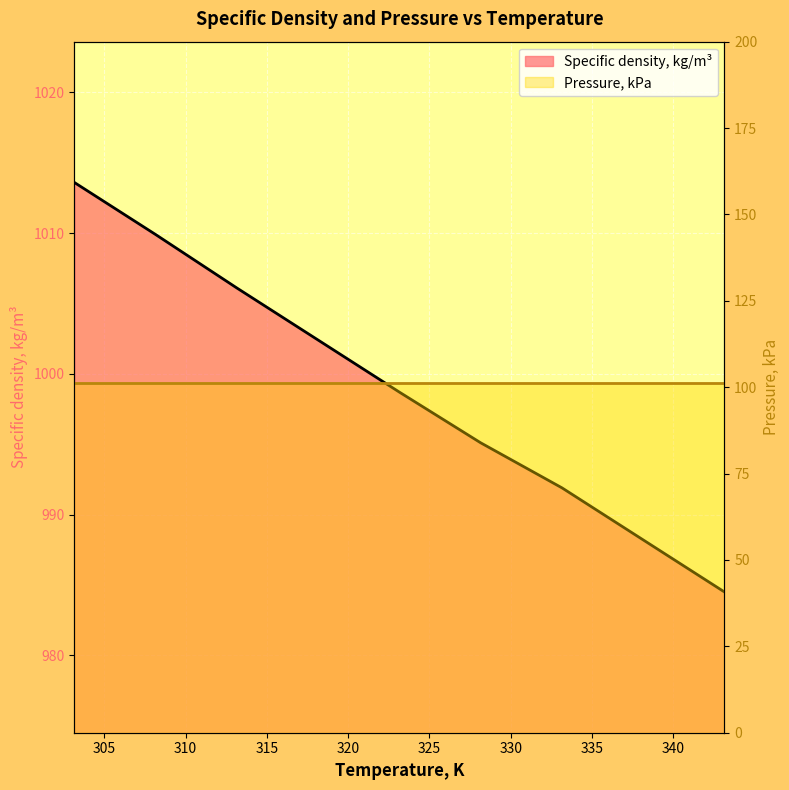

Reading left to right, what are all the values shown in this chart?

303.15=1013.6	308.15=1009.9	313.15=1006.1	318.15=1002.4	323.15=998.7	328.15=995.1	333.15=991.9	338.15=988.2	343.15=984.5